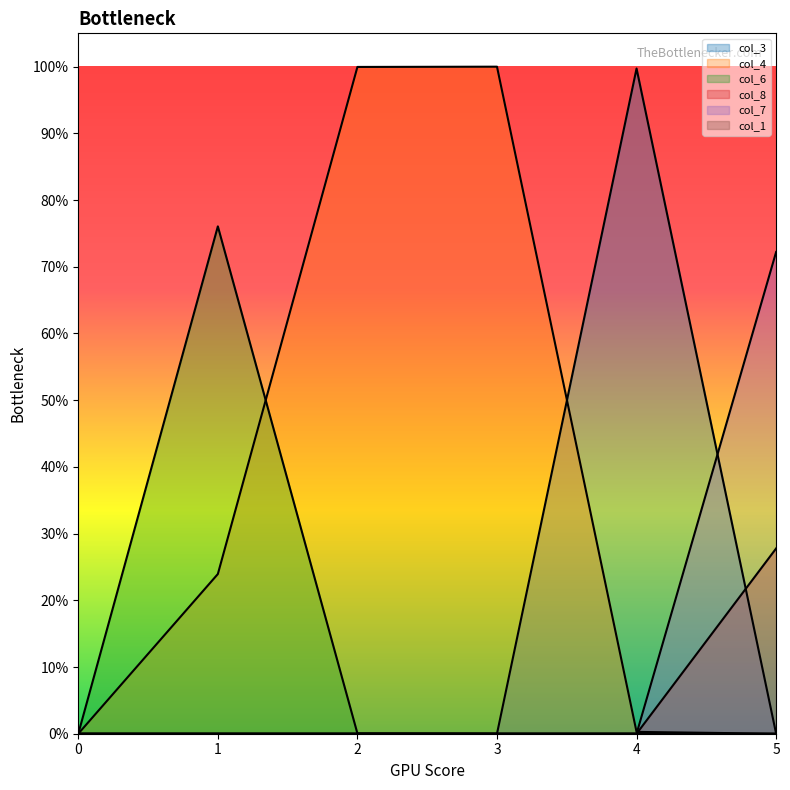

The col_3 series shows 0.0 at 2. True or false?

True